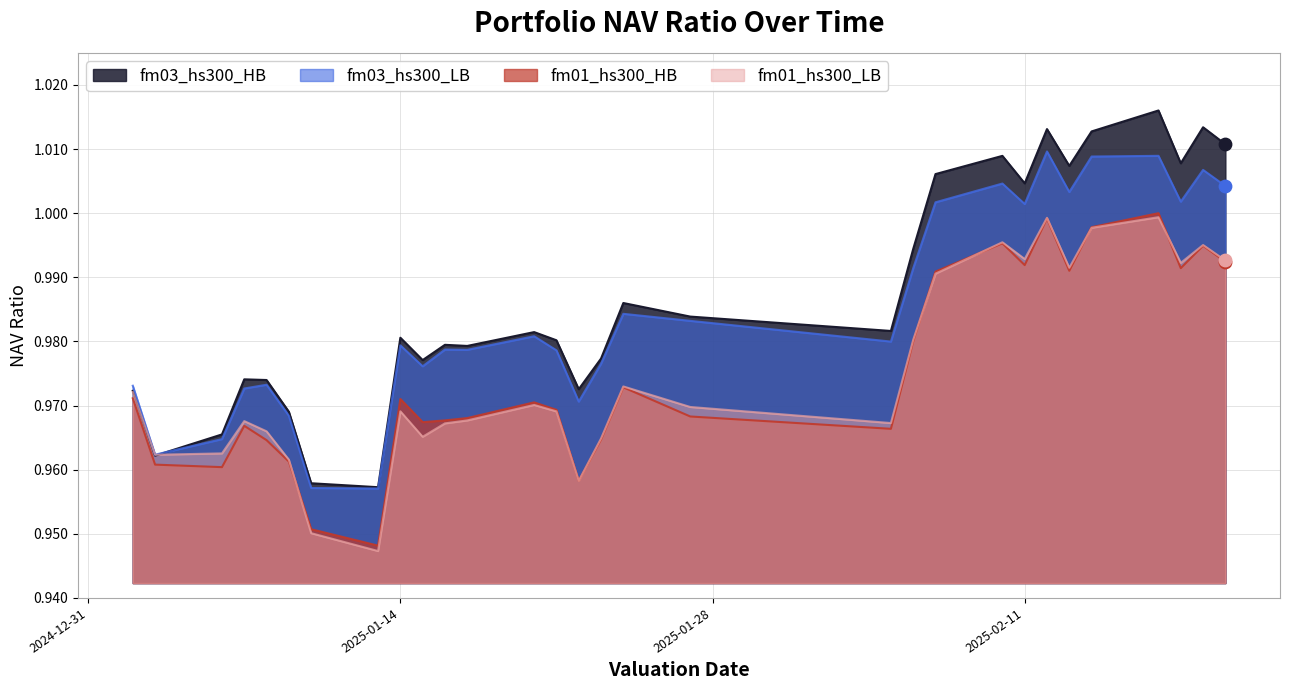

At which category is the sum across all series the highest?

2025-02-17